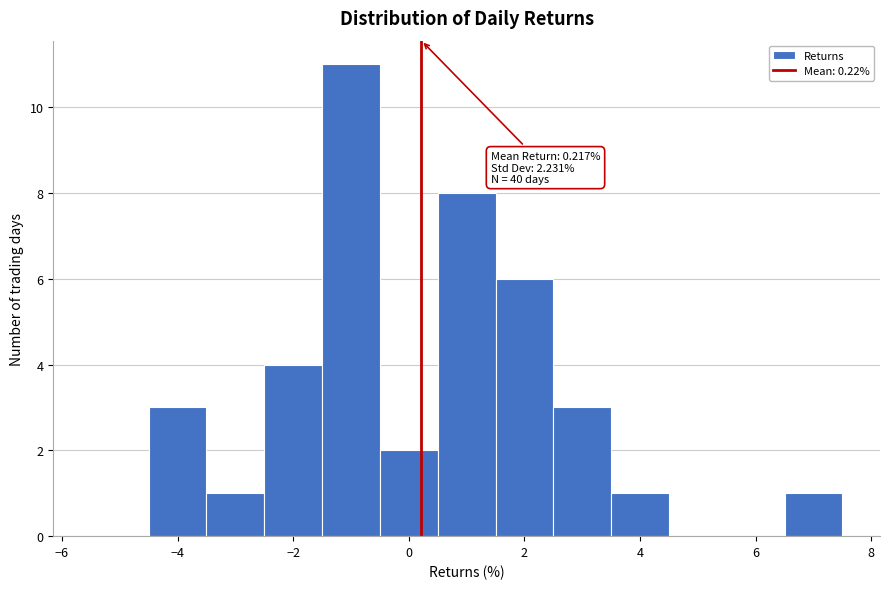

Over which range of the x-axis is the bar tallest?

-1.5 to -0.5